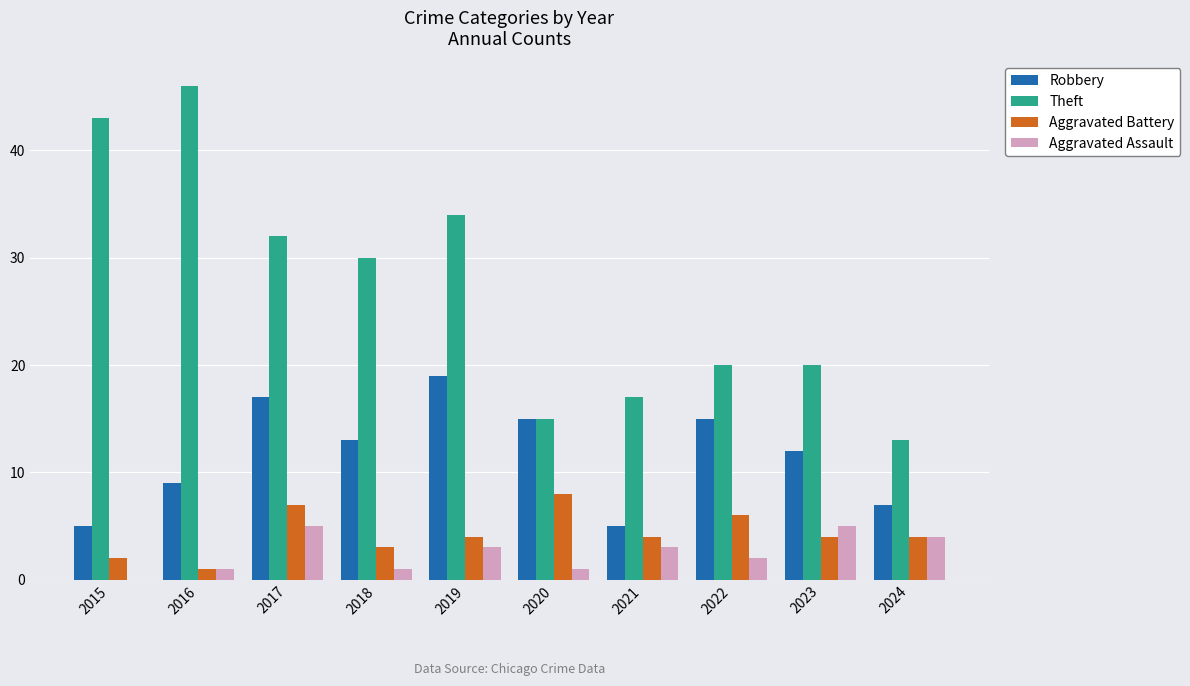

Where is Aggravated Assault nearest to the value 2?

2022